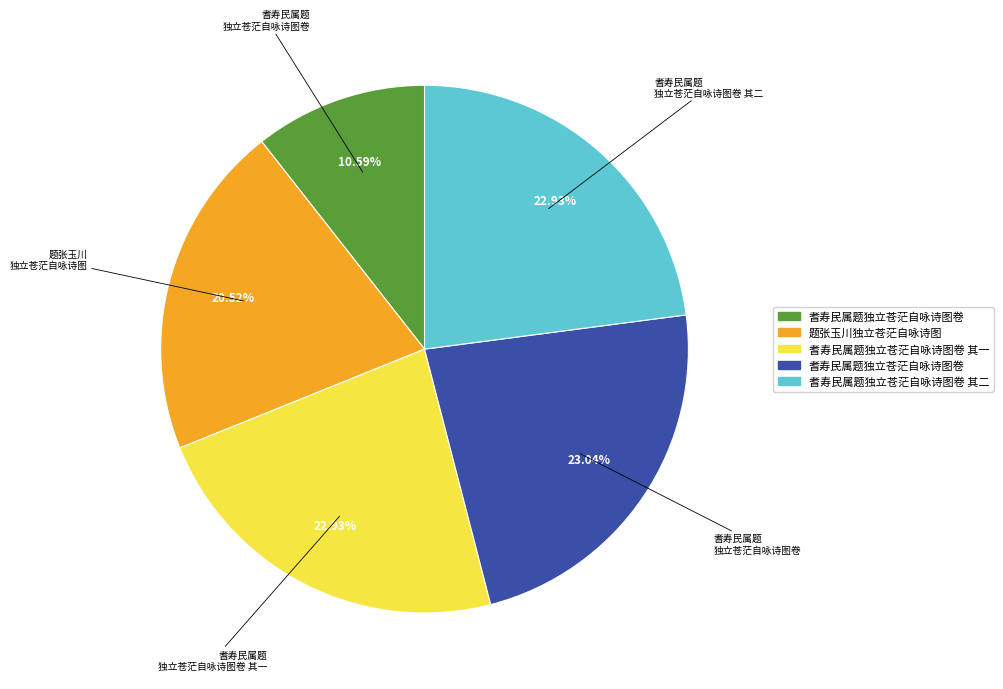

Is there any slice that represents more than half of the pie?

No